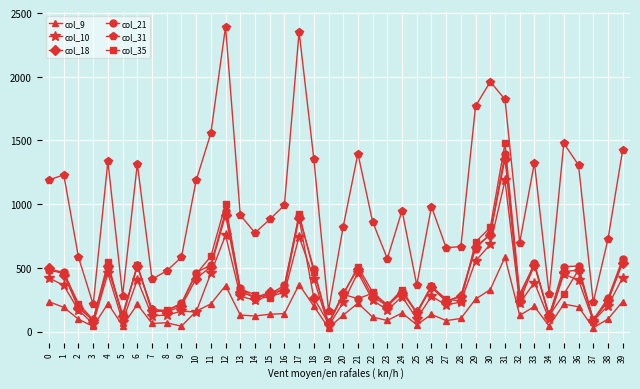

How many categories are shown in the chart?

40